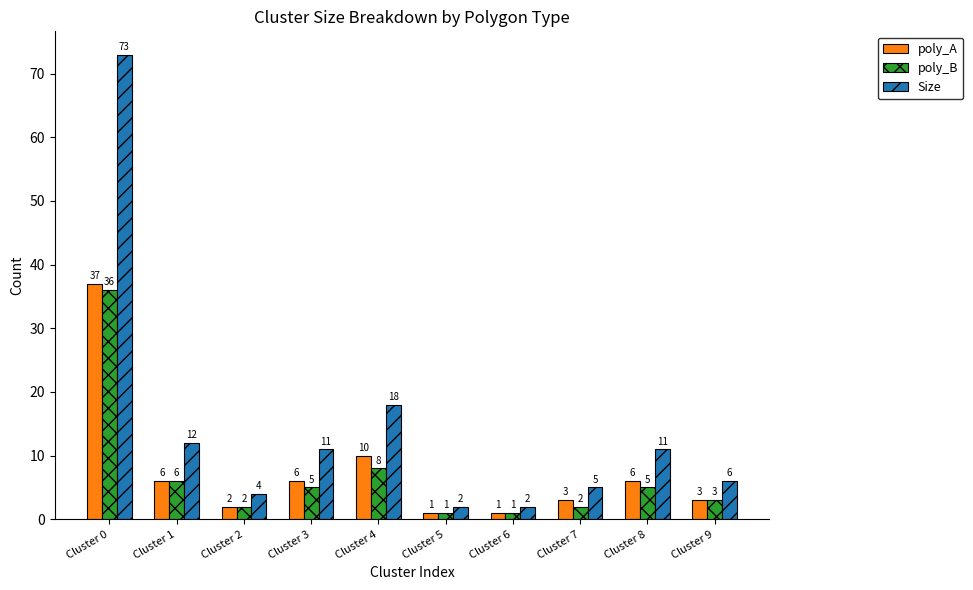

What is the maximum value shown in the chart?

73